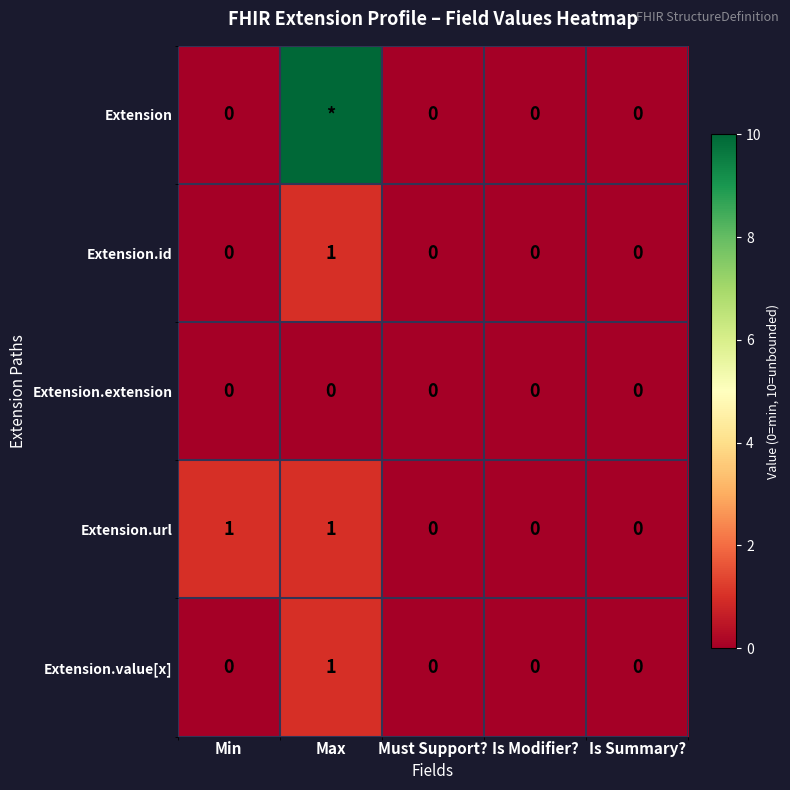

How many values in the Extension.url series exceed 0?

2